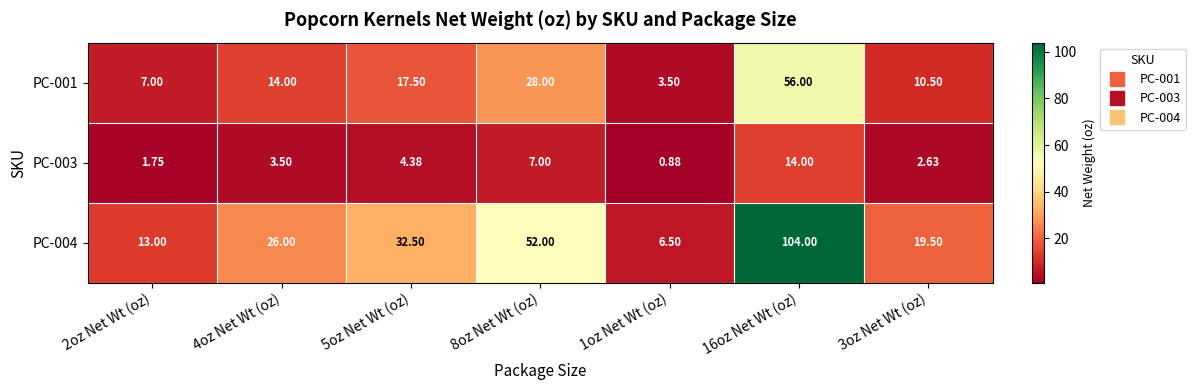

Is the value of PC-003 at 8oz Net Wt (oz) greater than the value of PC-001 at 3oz Net Wt (oz)?

No